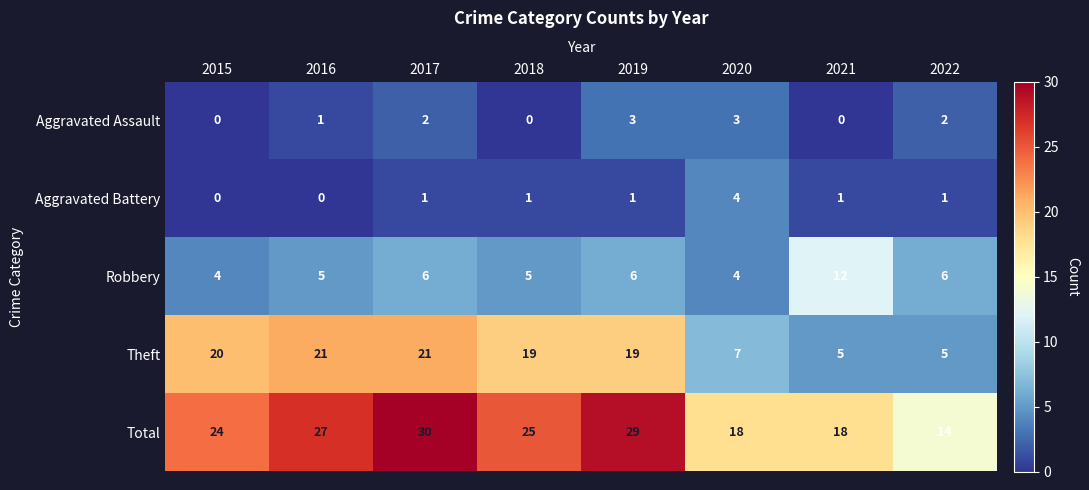

Count the Robbery values in the range 5 to 6.

5